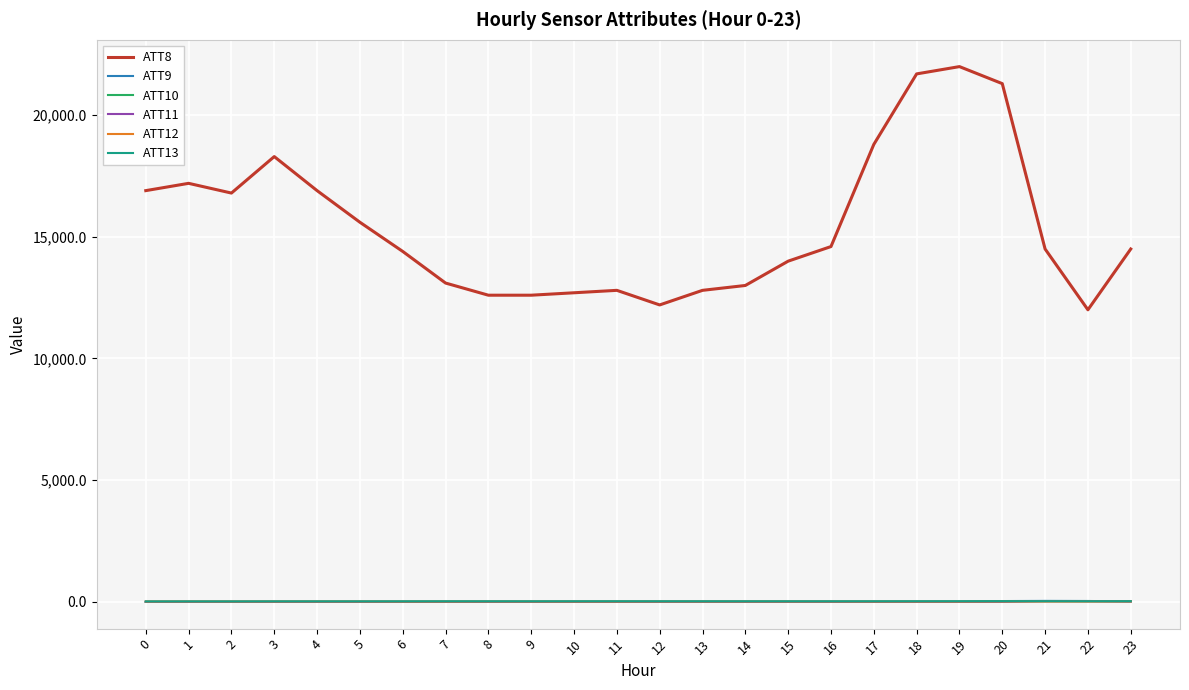

How many categories are shown in the chart?

24